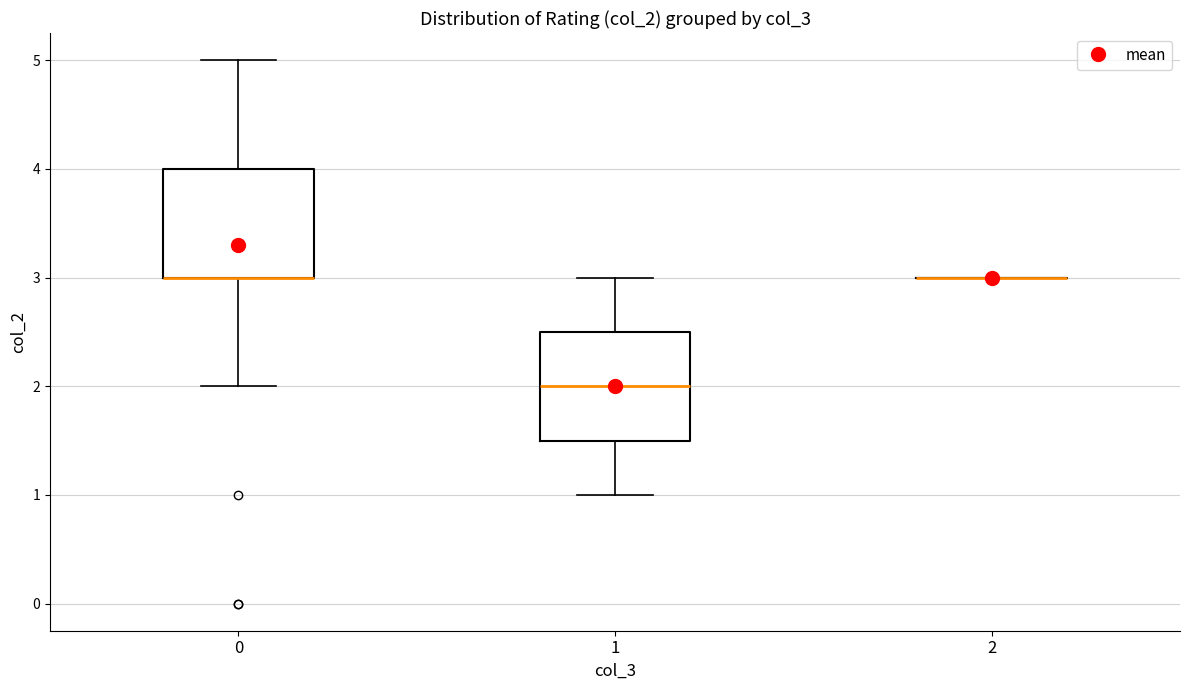

Where does the lower whisker of the box at x = 0 end on the y-axis? The values are not printed on the chart, so give them approximately, as read against the axis.

2.0